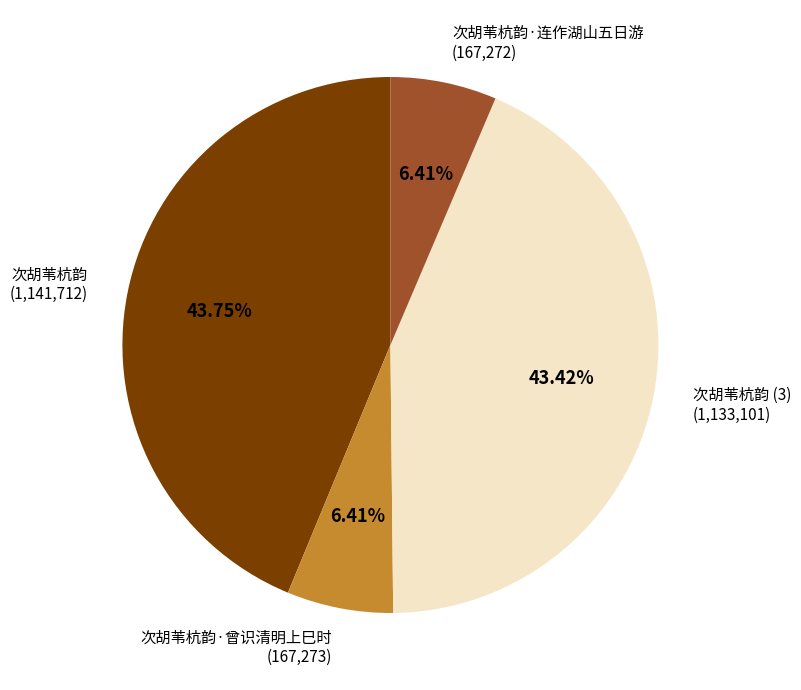

Which has a higher value, 次胡苇杭韵·曾识清明上巳时 or 次胡苇杭韵 (3)?

次胡苇杭韵 (3)